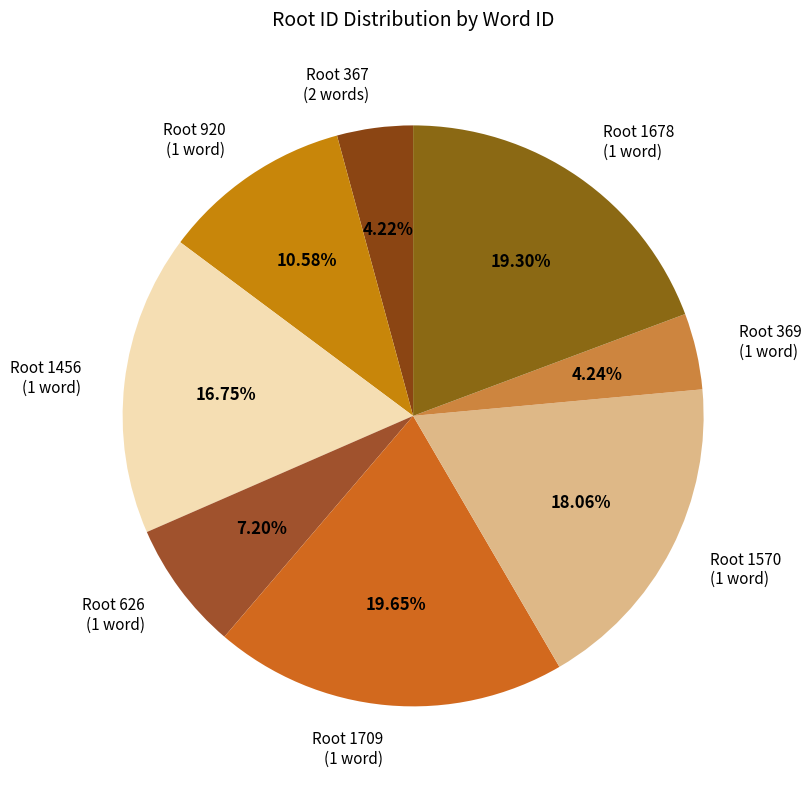

How many slices are in this pie chart?

8